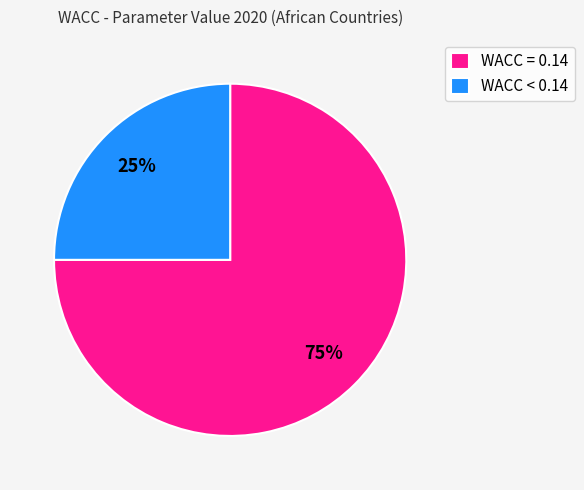

How many slices are in this pie chart?

2